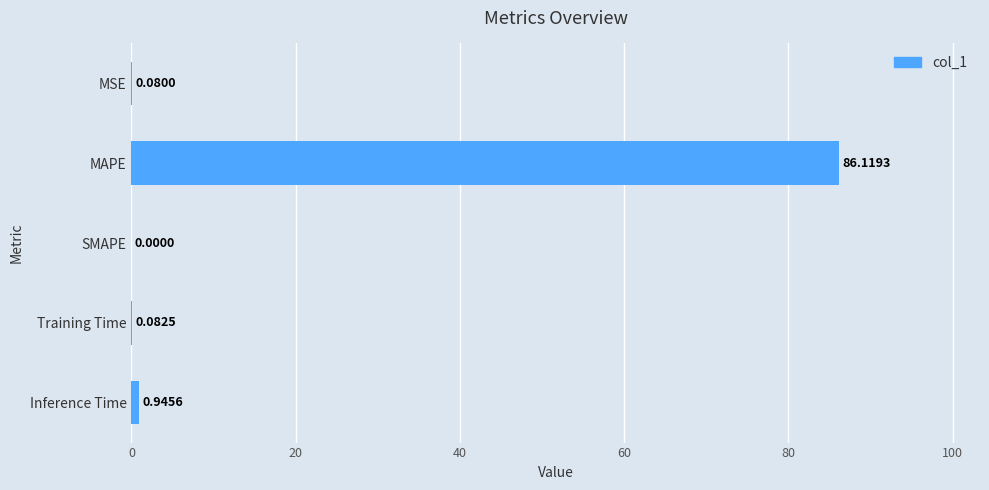

What is the average value?

17.4